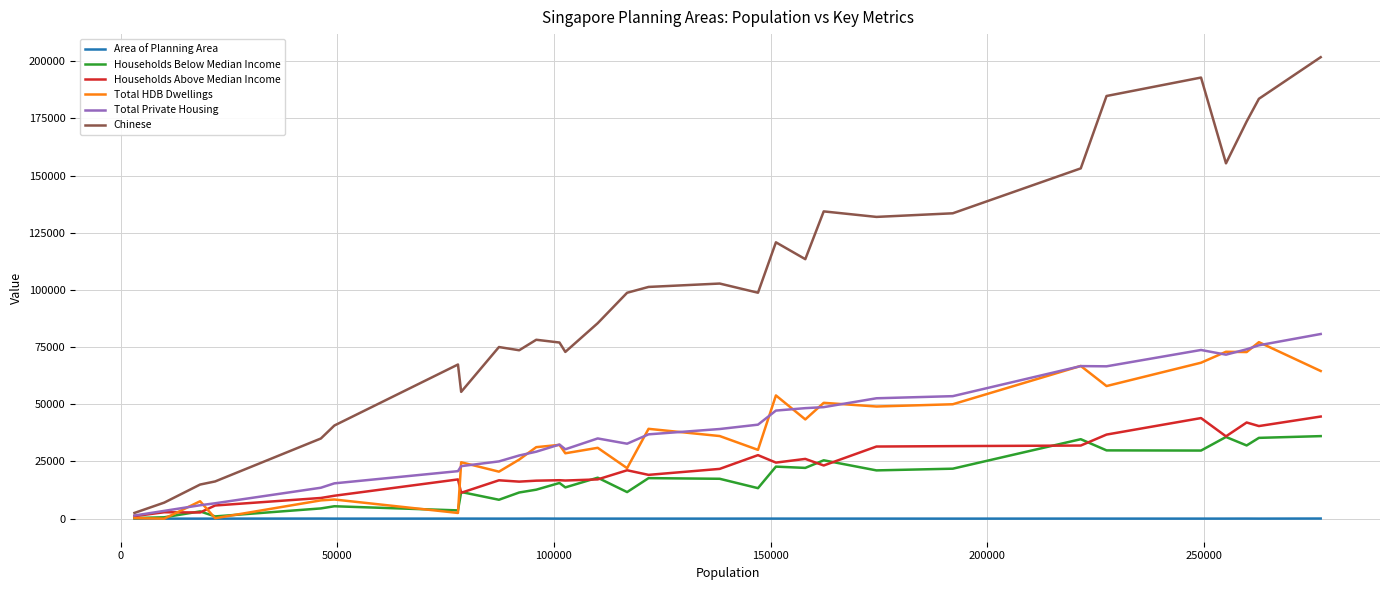

Which series has the largest total across all categories?

Chinese